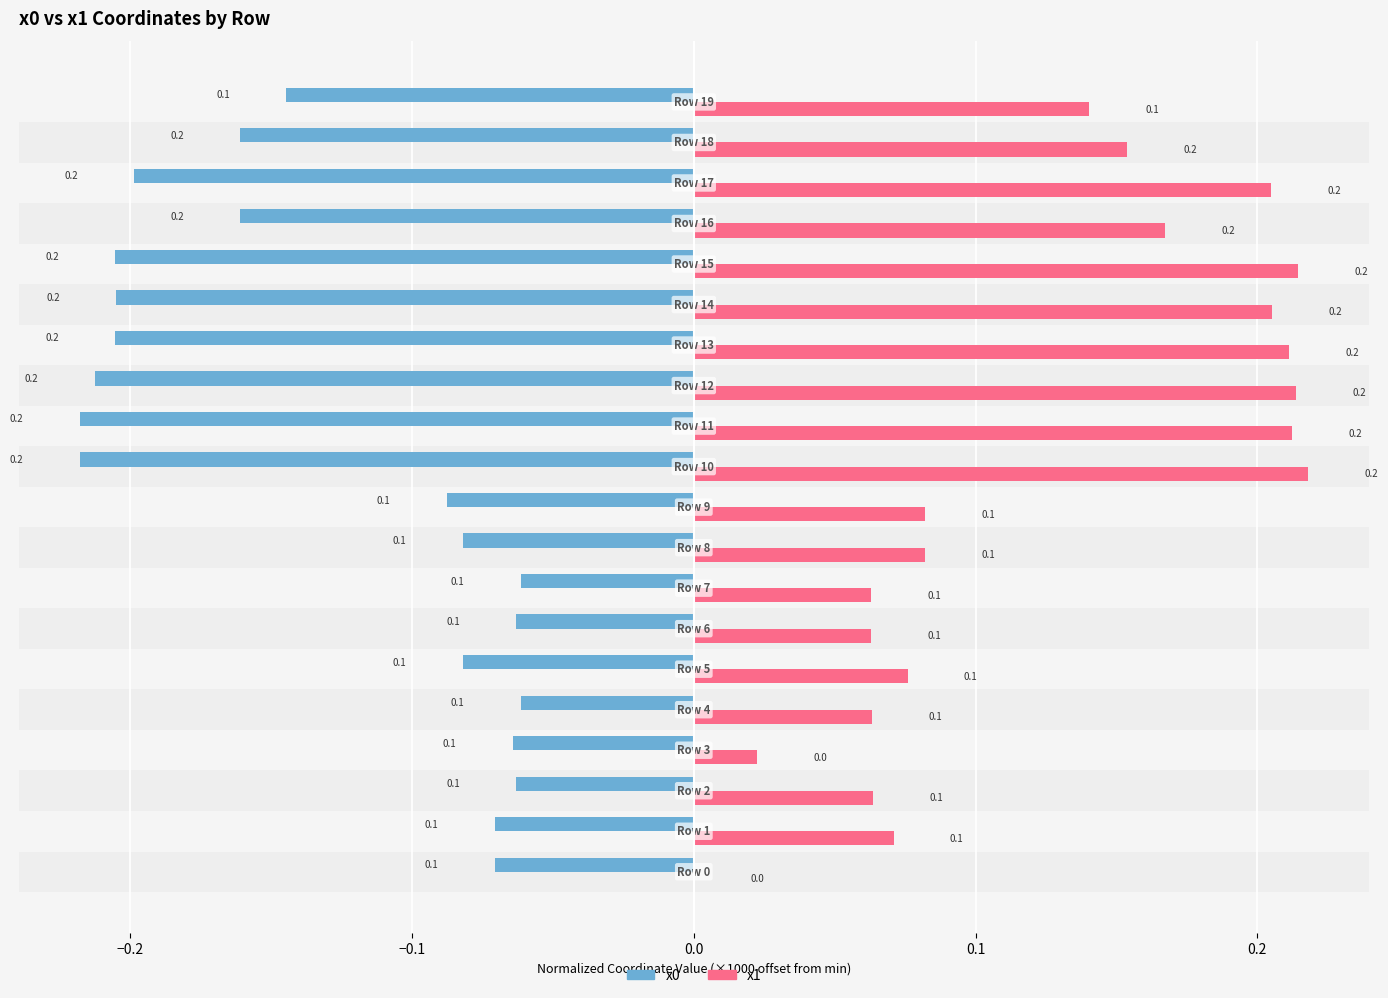

Which series has the largest total across all categories?

x1